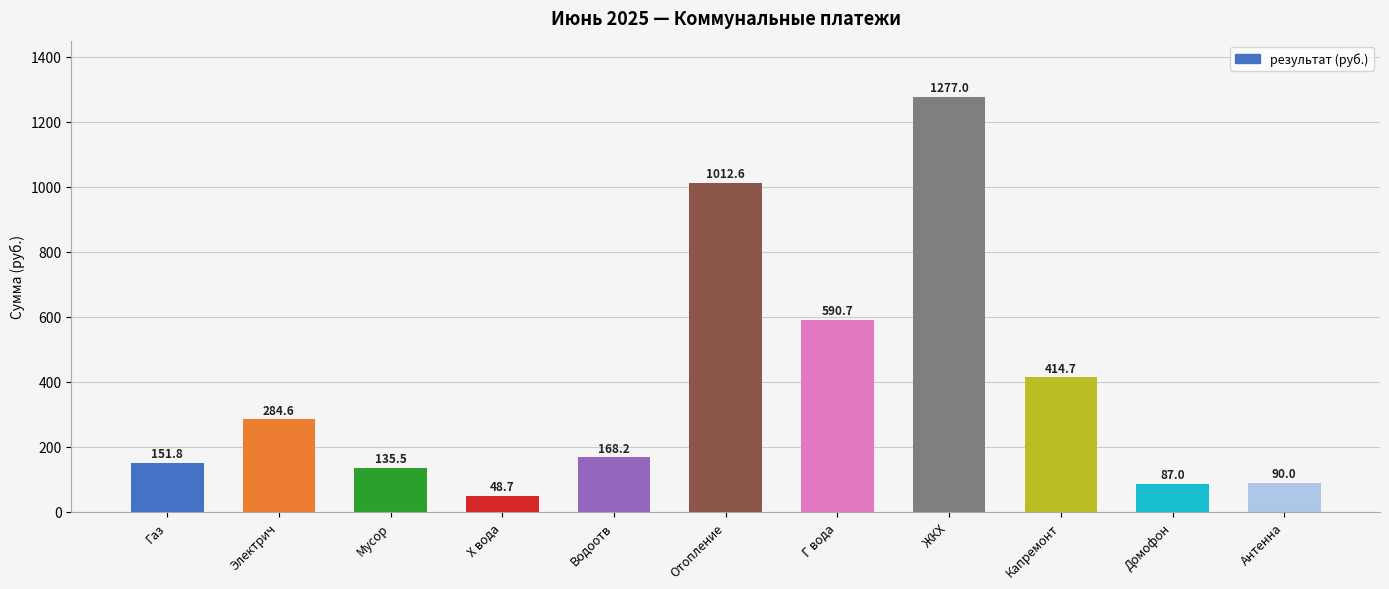

What is the value of the 2nd bar from the left?

284.6